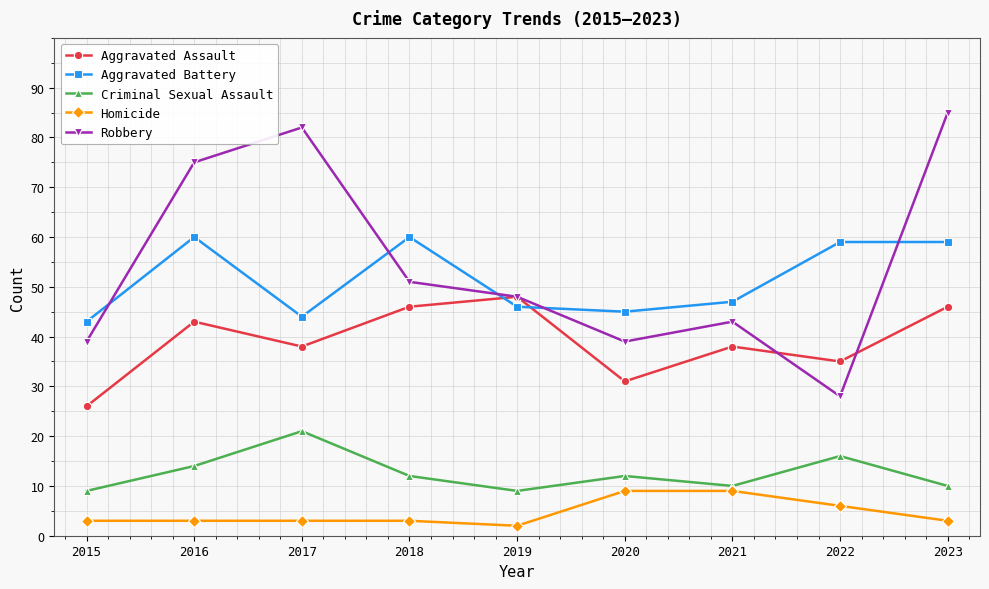

How many categories are shown in the chart?

9